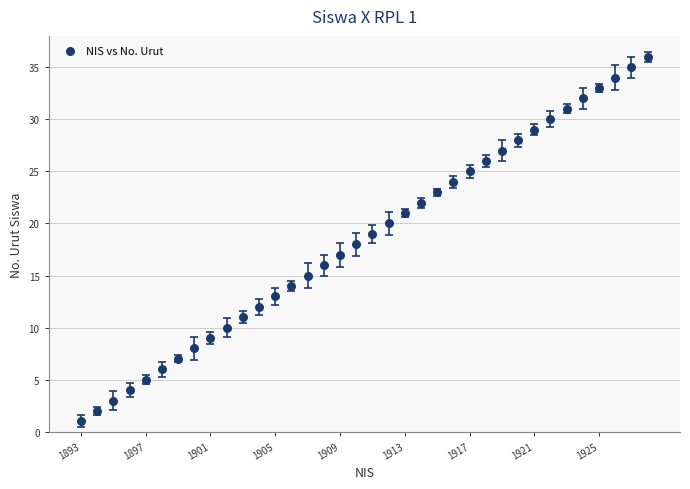

What is the range of Y values (max minus min)?

35